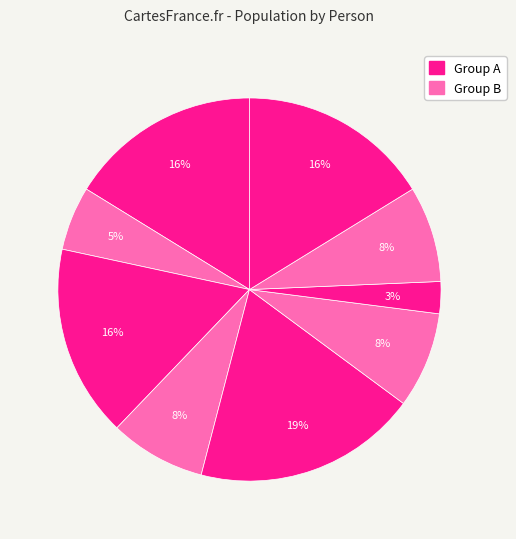

How many segments does this pie chart have?

9